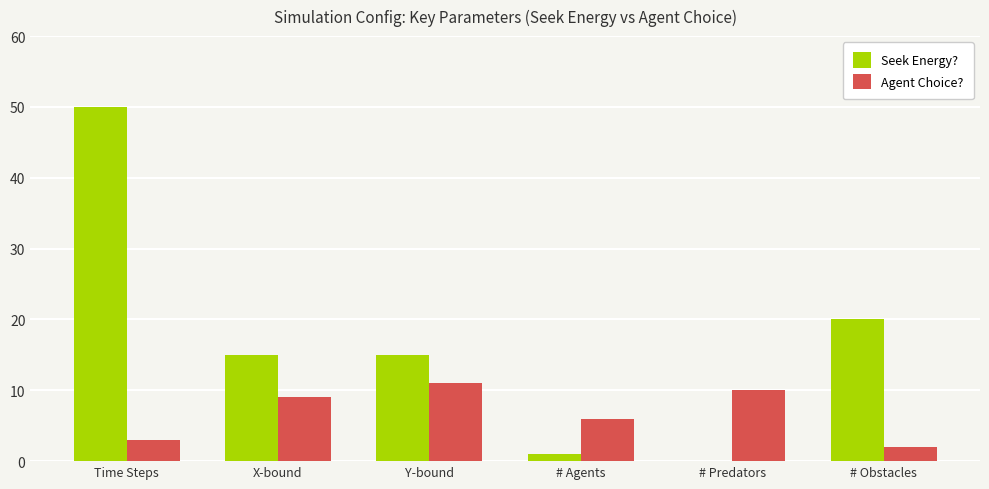

Read the Agent Choice? value at Y-bound.

11